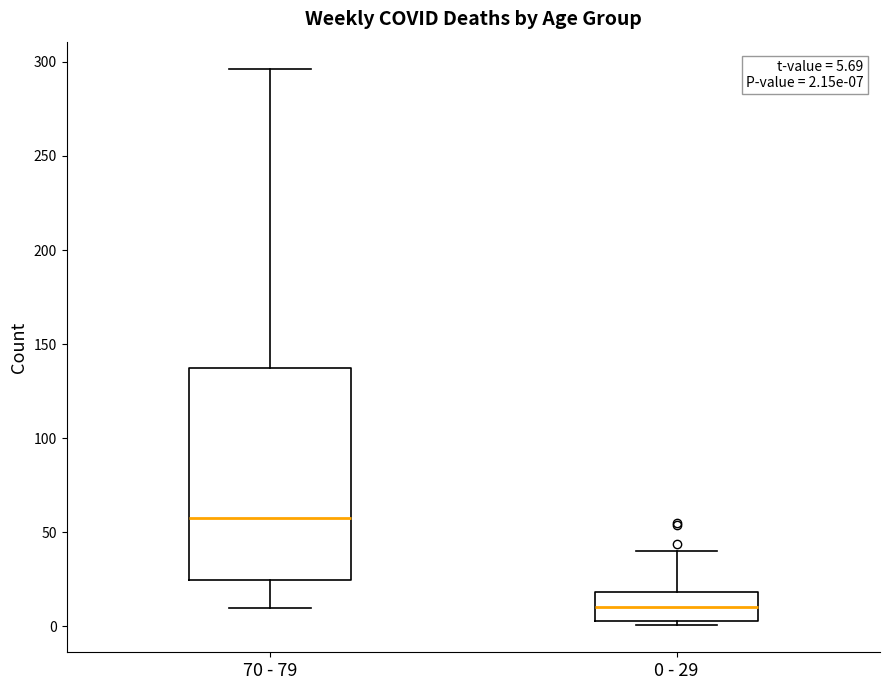

Which box is the tallest, from its lower edge to its upper edge?

70 - 79